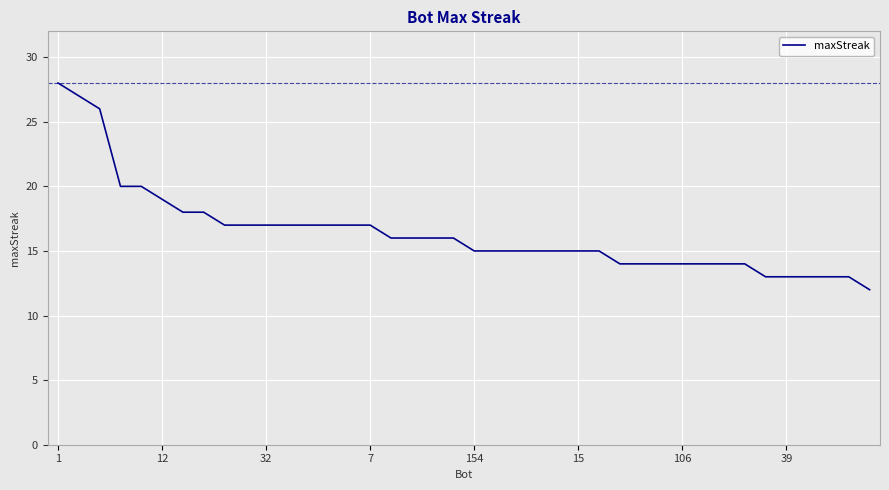

What is the difference between the maximum and second lowest values?

15